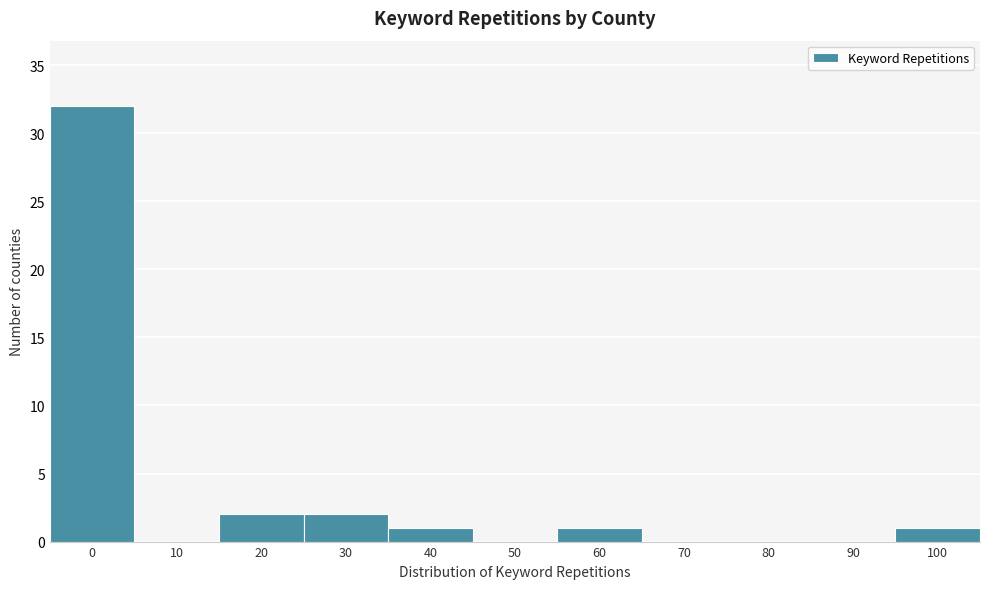

Reading left to right, what are all the values shown in this chart?

0=32	10=0	20=2	30=2	40=1	50=0	60=1	70=0	80=0	90=0	100=1